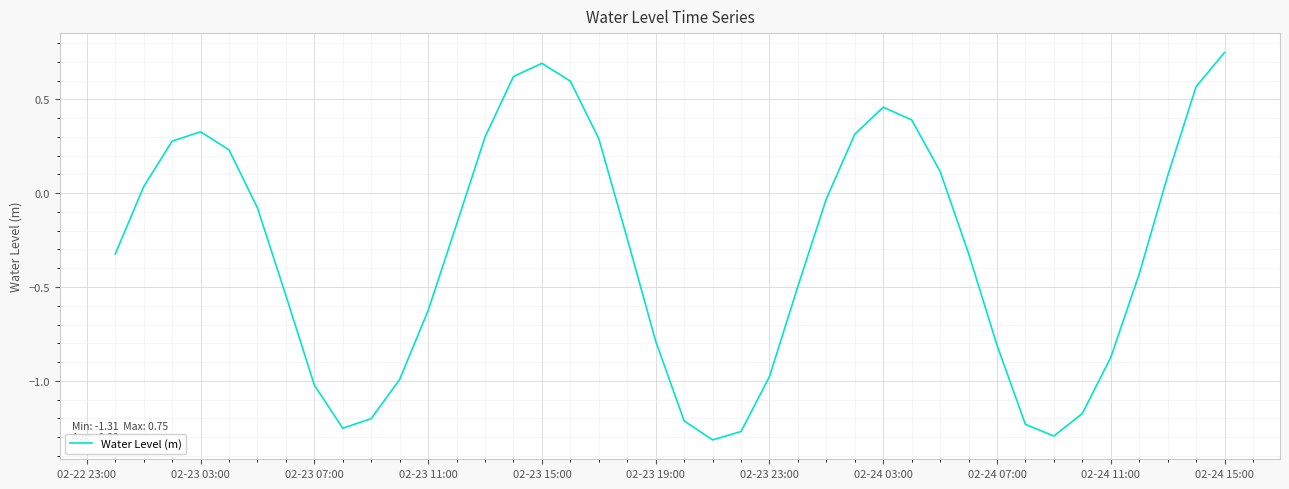

What is the difference between the maximum and minimum values?

2.1